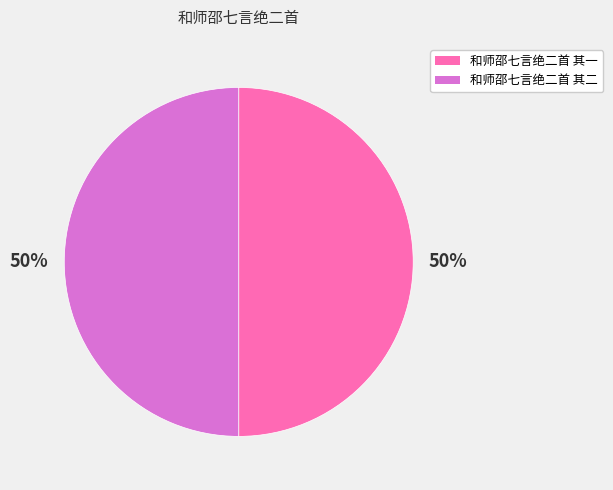

Approximately how many times larger is the value at 和师邵七言绝二首 其一 compared to 和师邵七言绝二首 其二?

1.0